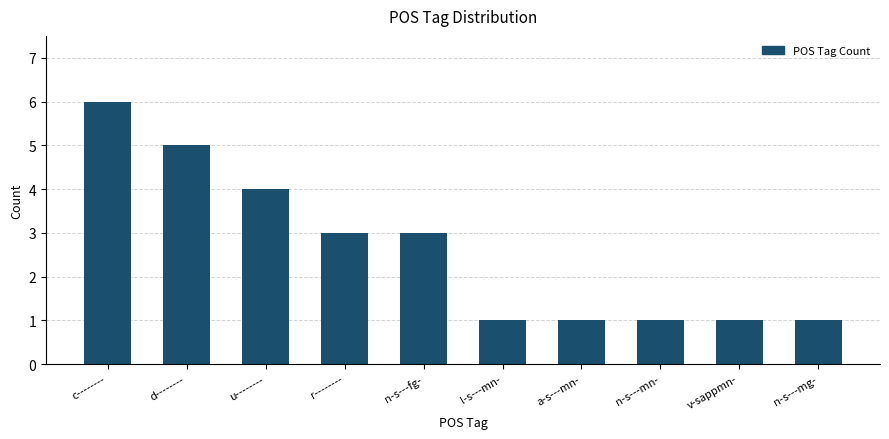

How many values are below 3?

5